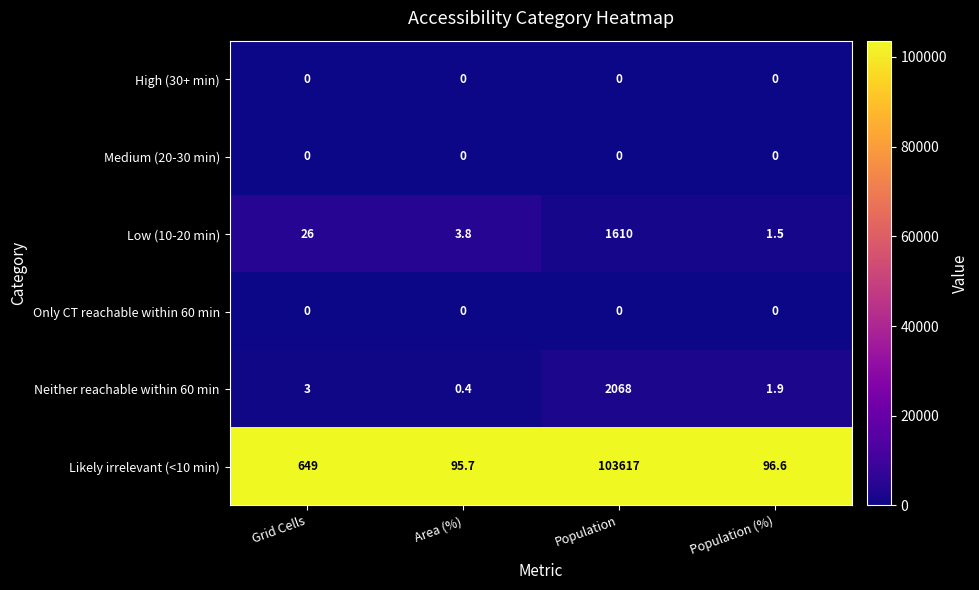

What is the maximum value shown in the chart?

103617.0